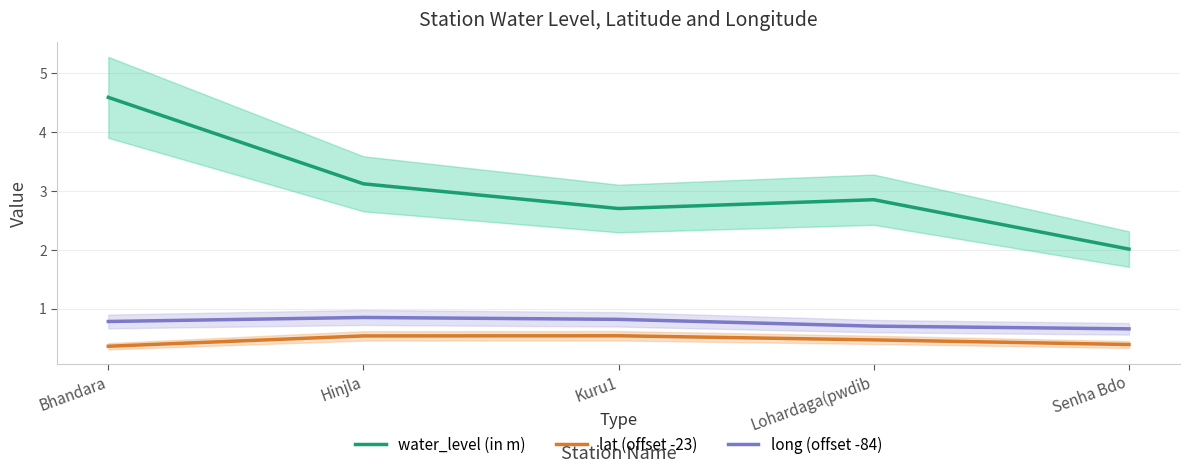

Which category has the highest value across all series?

Bhandara